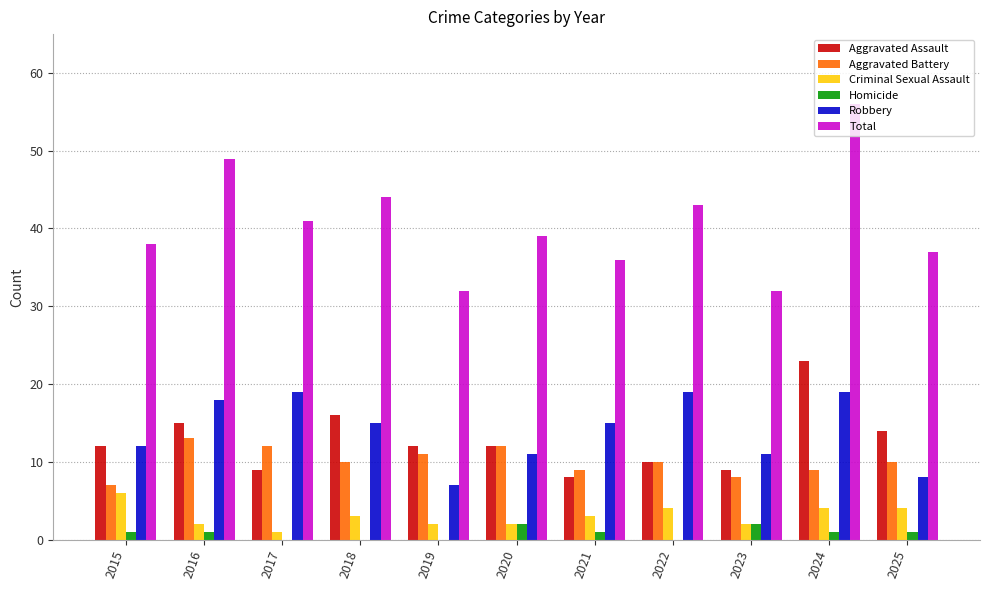

What is the maximum value shown in the chart?

56